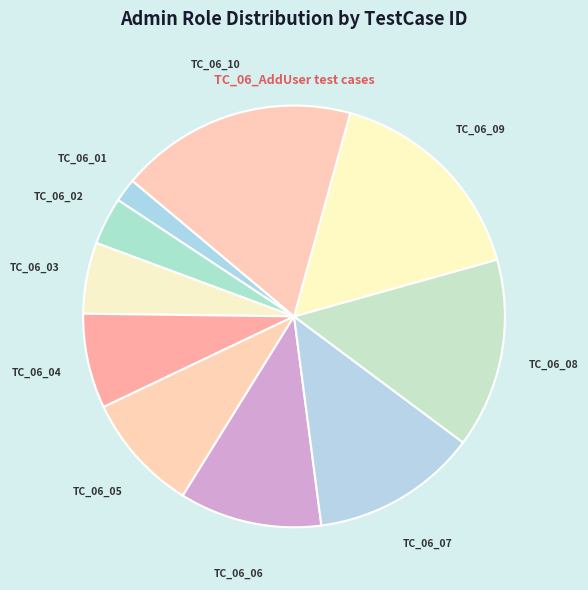

Which category has the smallest portion of the pie?

TC_06_01